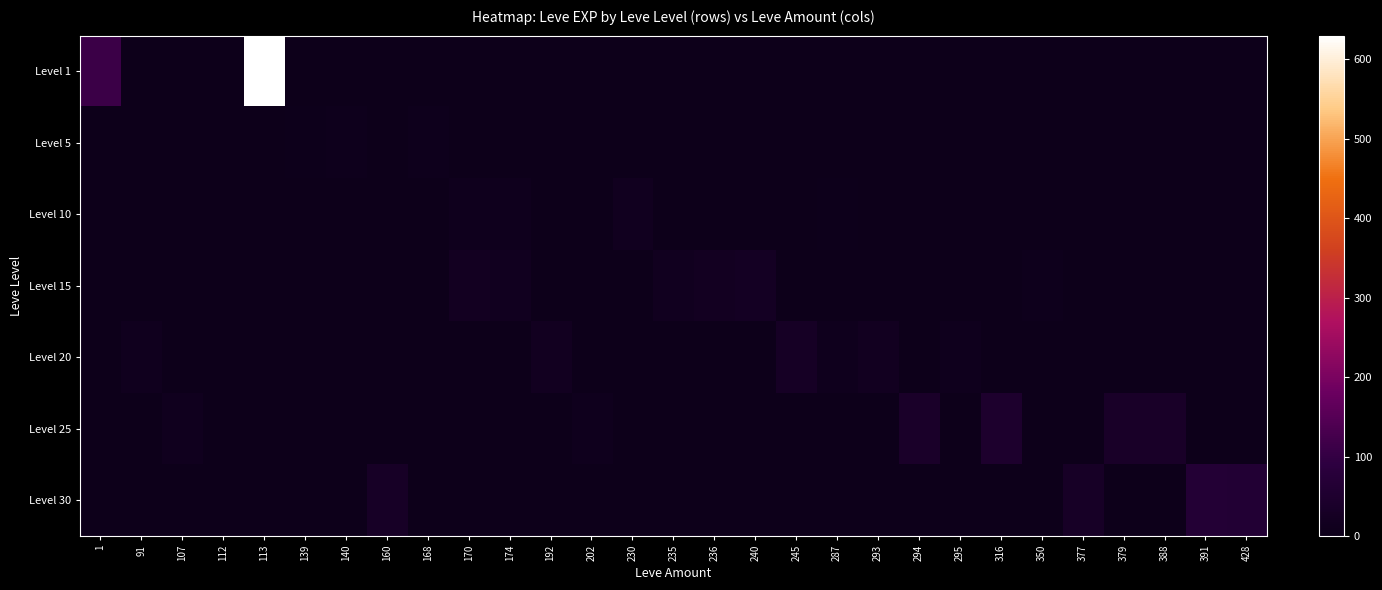

What is the total value across all series at 316?

47